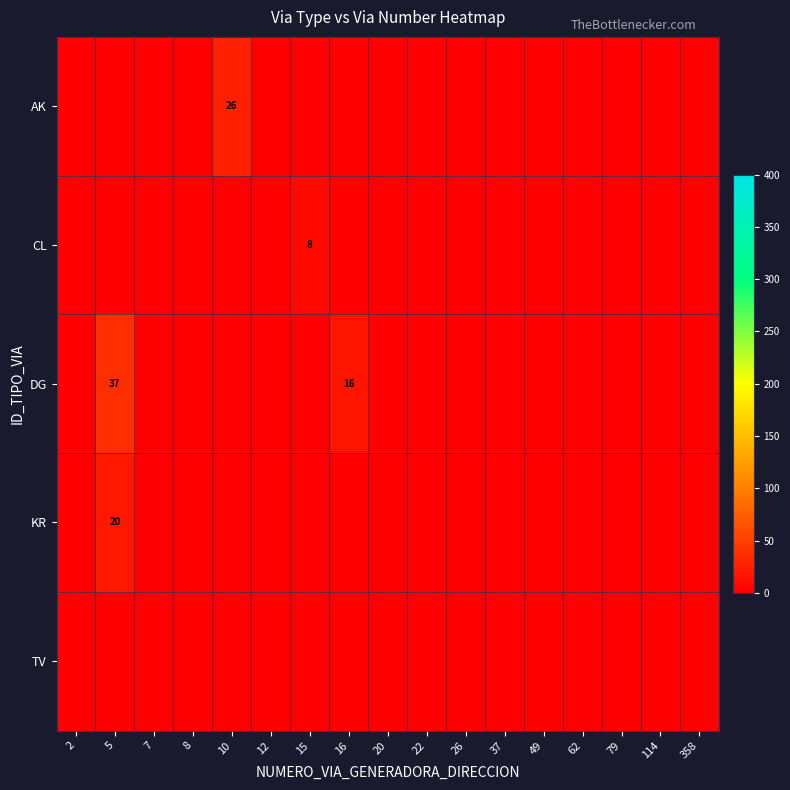

At which category does the chart reach its minimum across all series?

15